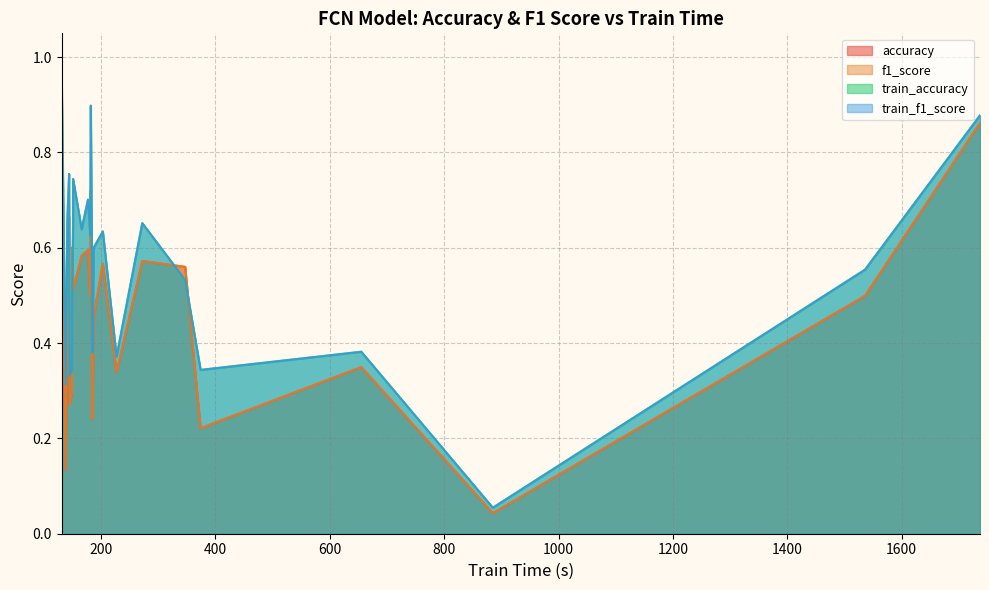

What is the sum of all f1_score values?

12.3